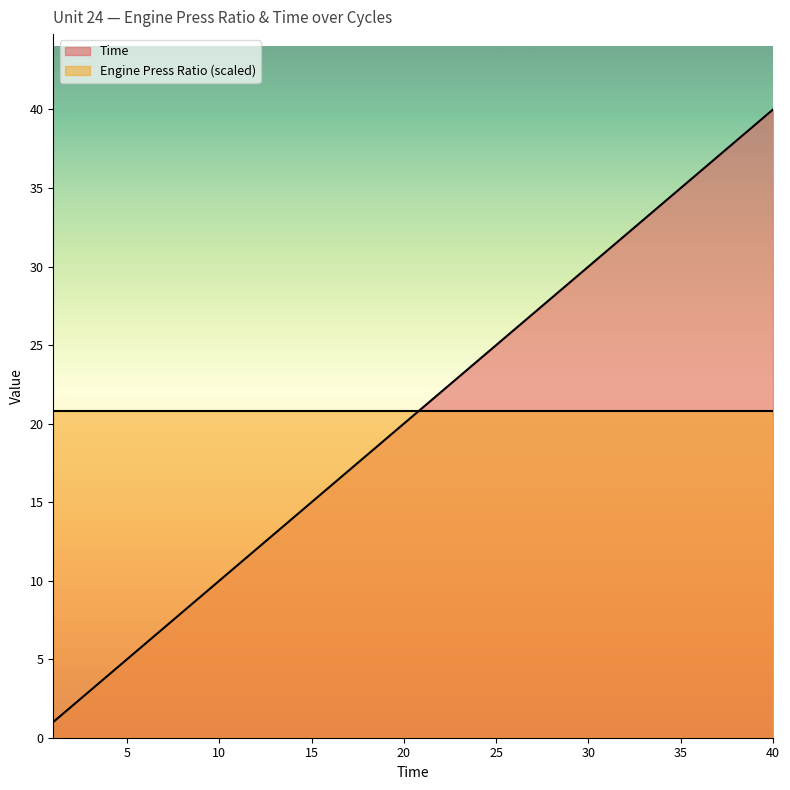

At which label does the data first exceed 21?

22